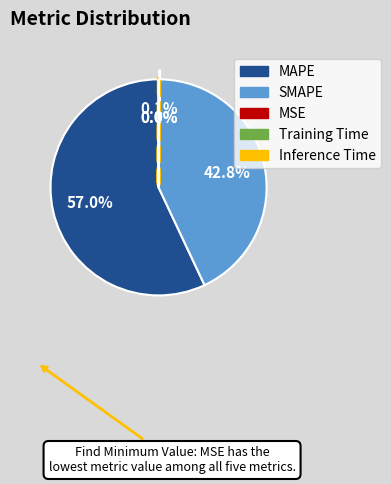

Combined, do SMAPE and MAPE account for over 50%?

Yes